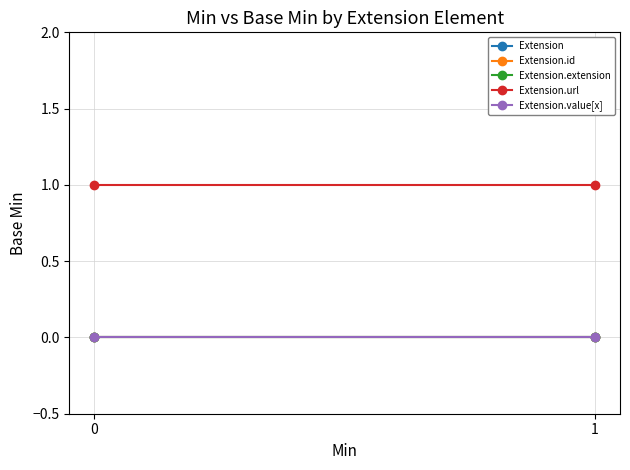

Which series has the largest total across all categories?

Extension.url